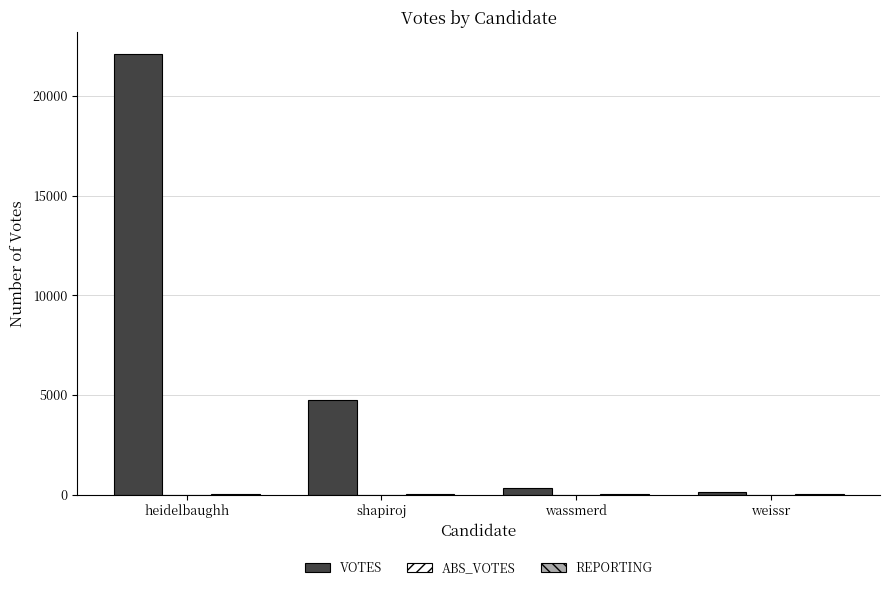

What is the sum of all VOTES values?

27270